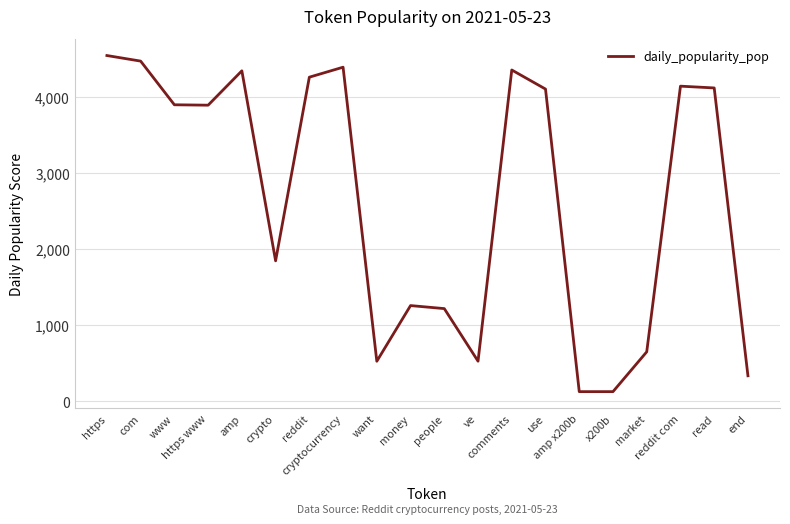

What is the greatest value displayed?

4539.9